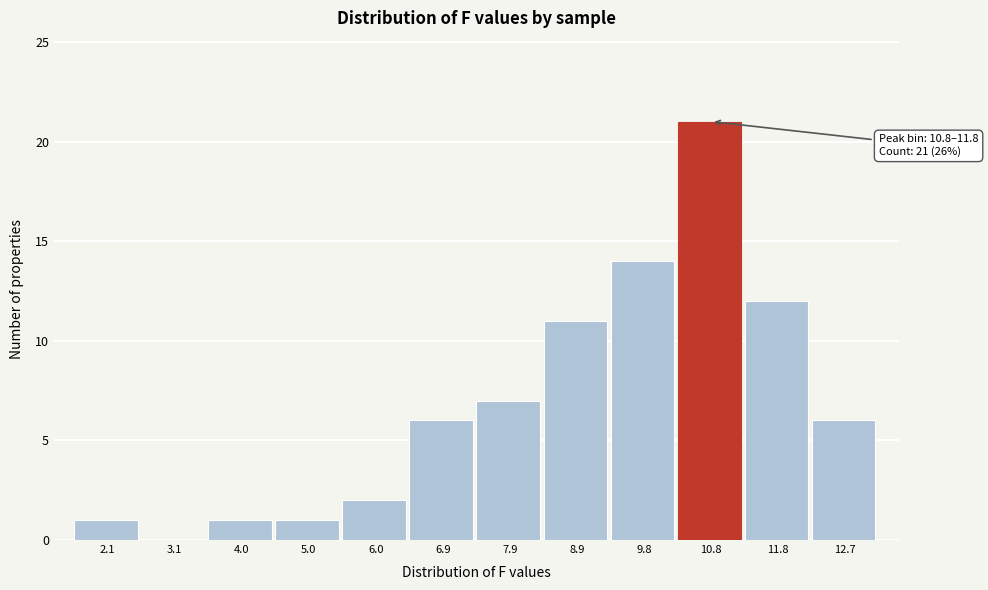

Reading right to left, extract all data points from this chart.

12.7=6	11.8=12	10.8=21	9.8=14	8.9=11	7.9=7	6.9=6	6.0=2	5.0=1	4.0=1	3.1=0	2.1=1